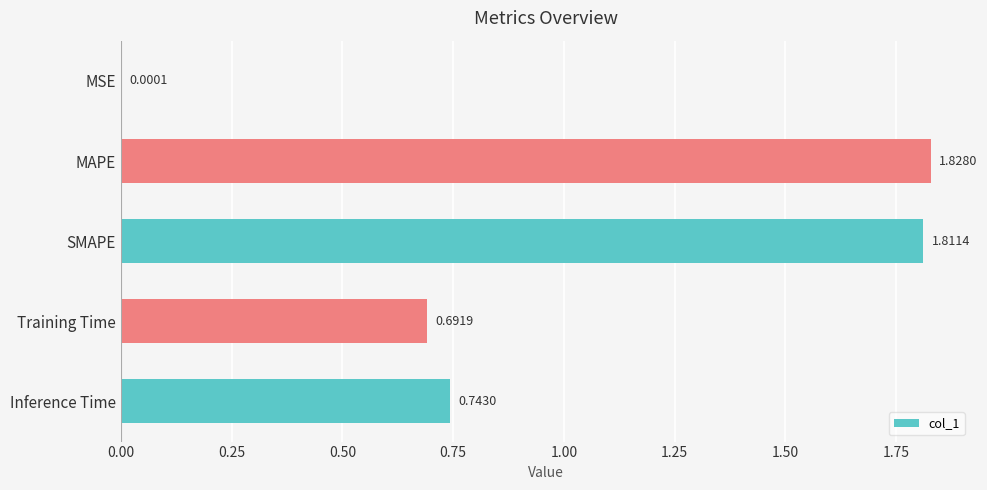

What is the sum of the values at SMAPE and MAPE?

3.6